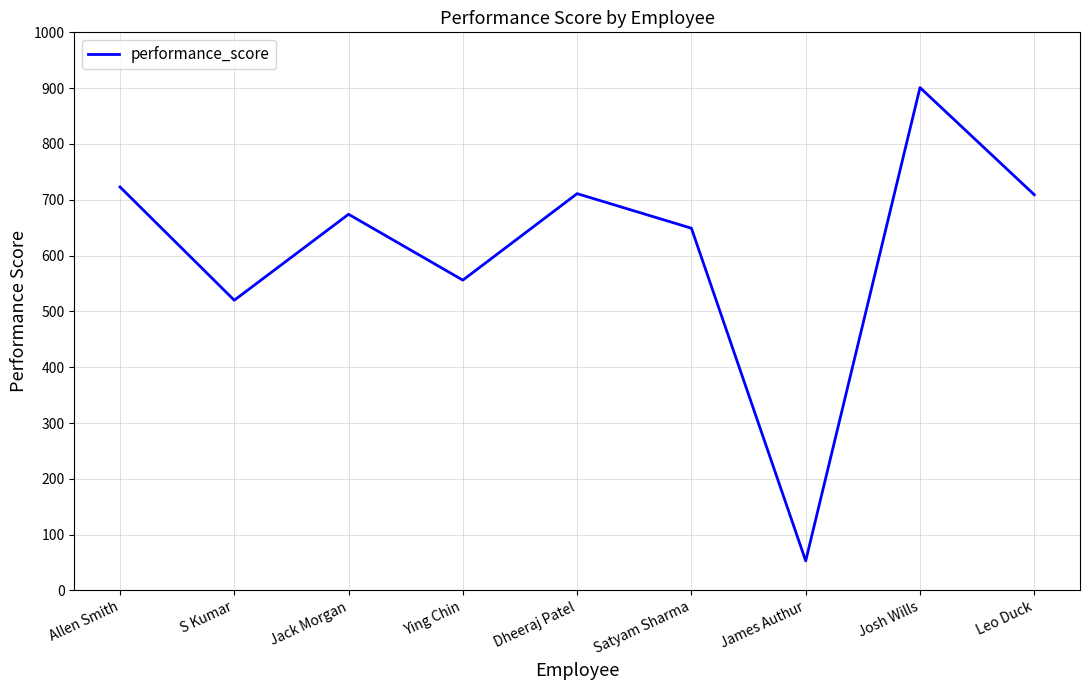

What is the change in value from S Kumar to James Authur?

-467